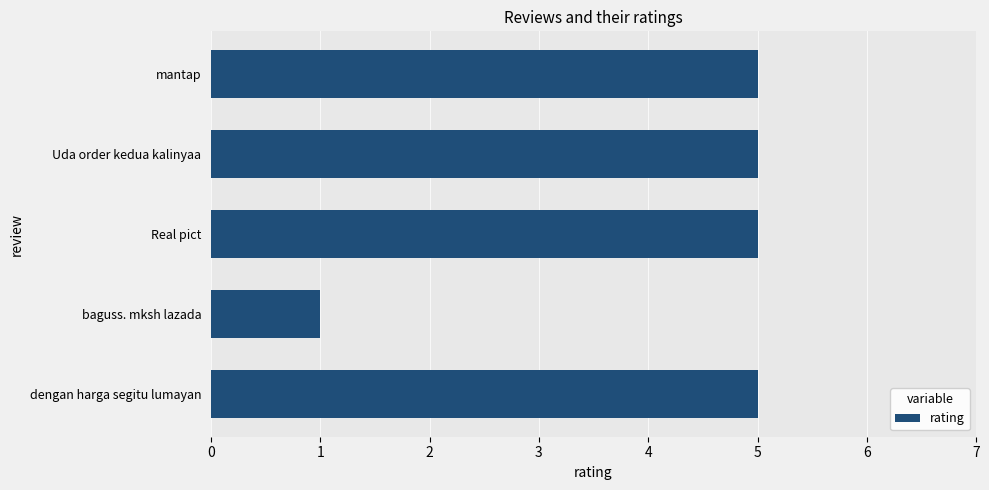

Reading top to bottom, transcribe all the data shown in this chart.

mantap=5	Uda order kedua kalinyaa=5	Real pict=5	baguss. mksh lazada=1	dengan harga segitu lumayan=5